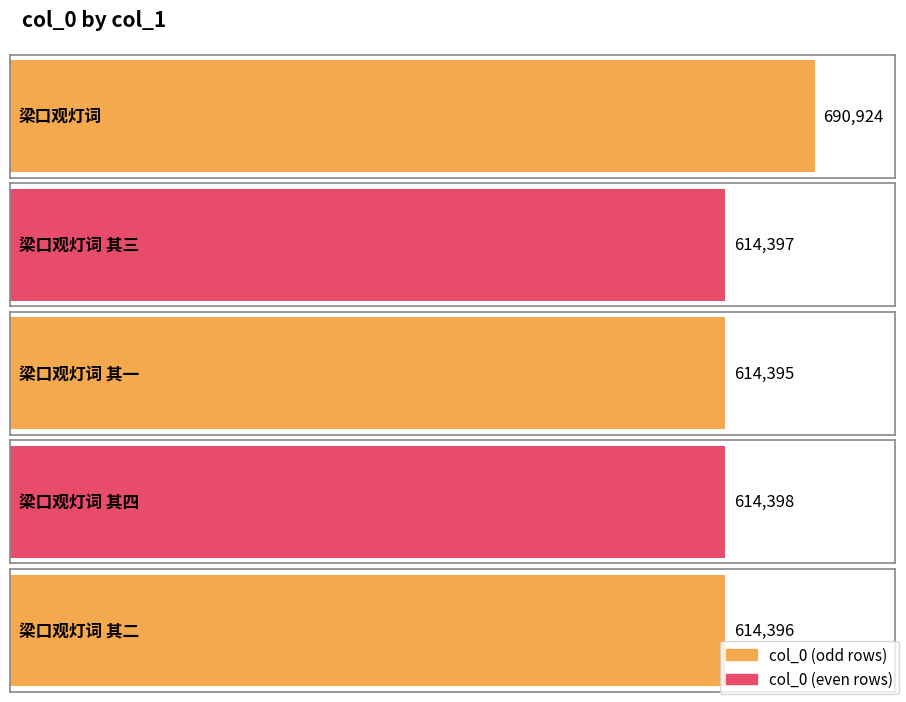

Rank the categories by value from highest to lowest.

梁口观灯词, 梁口观灯词 其四, 梁口观灯词 其三, 梁口观灯词 其二, 梁口观灯词 其一